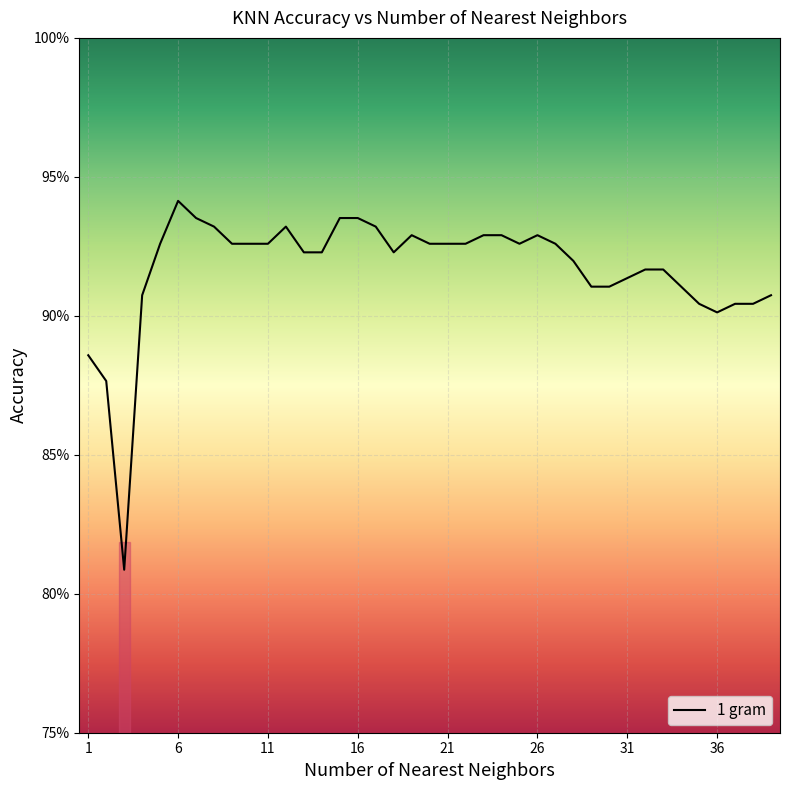

Does the chart display data point markers on the line(s)?

No